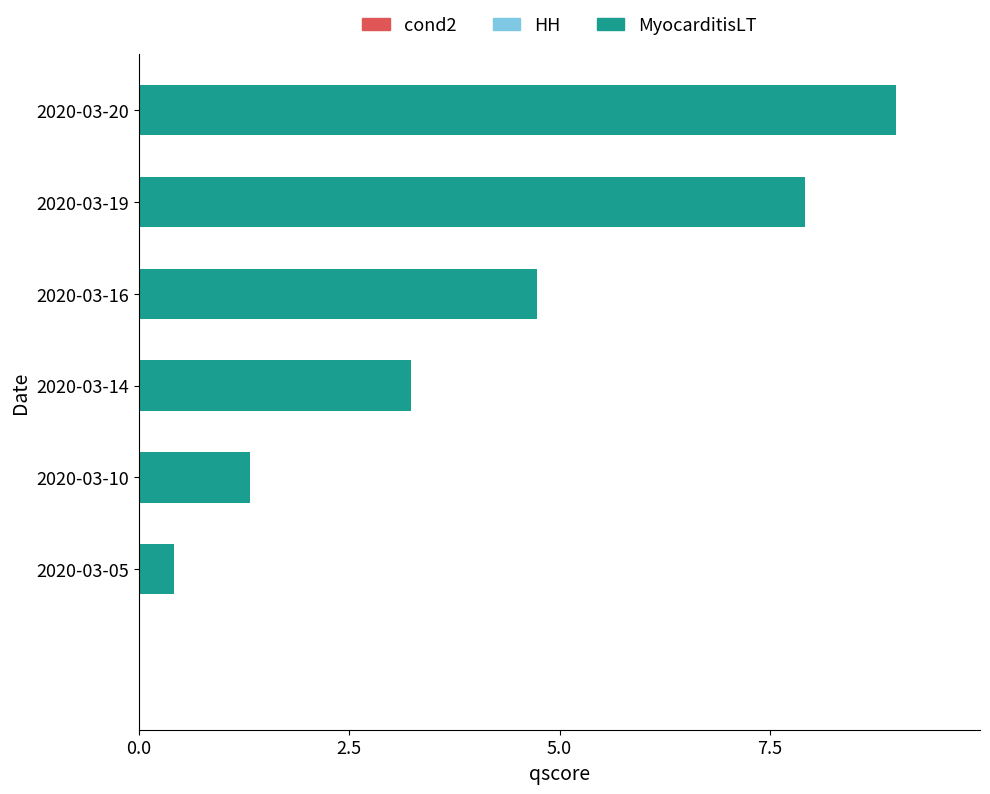

How many data points does each series have?

6